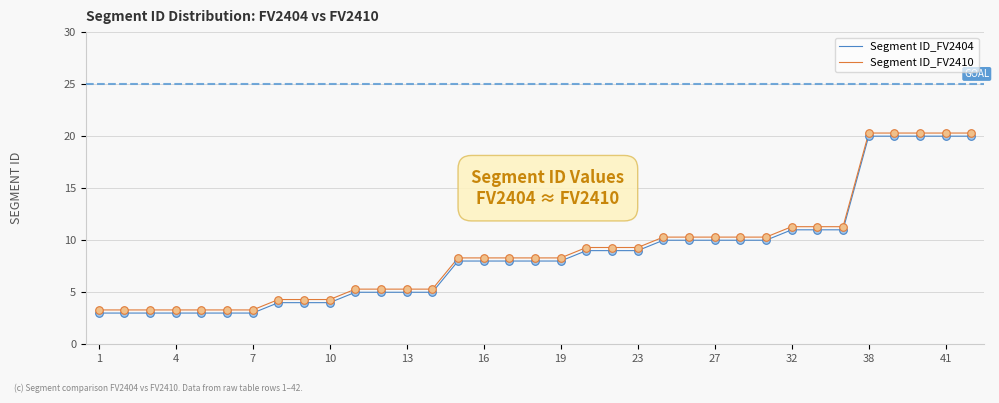

What is the smallest value displayed?

3.0